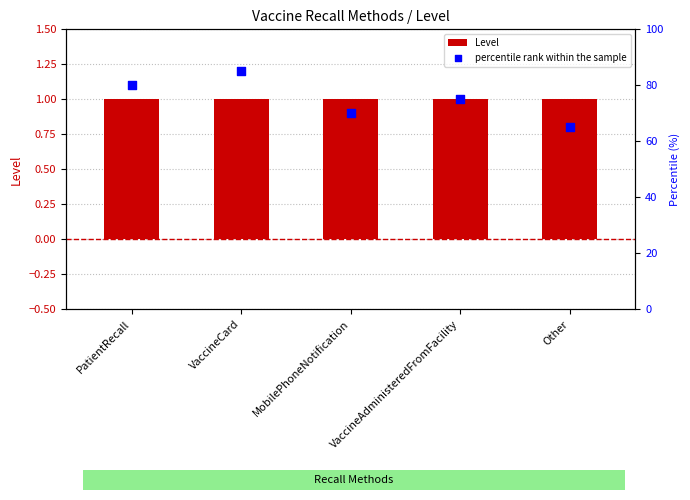

Which series has the widest spread of Y values?

percentile rank within the sample